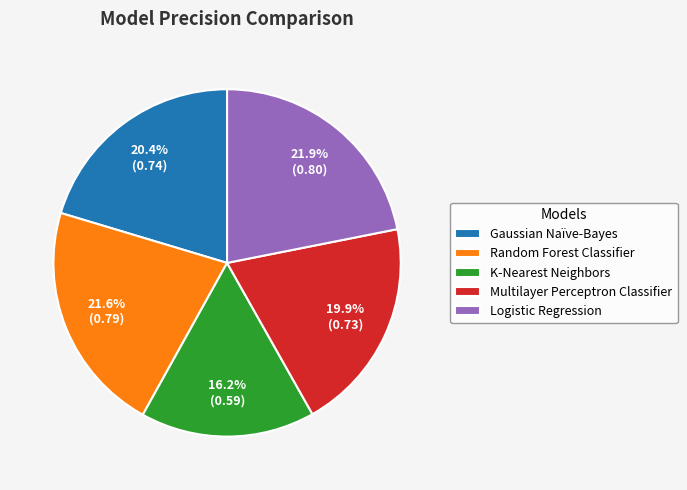

How many segments does this pie chart have?

5